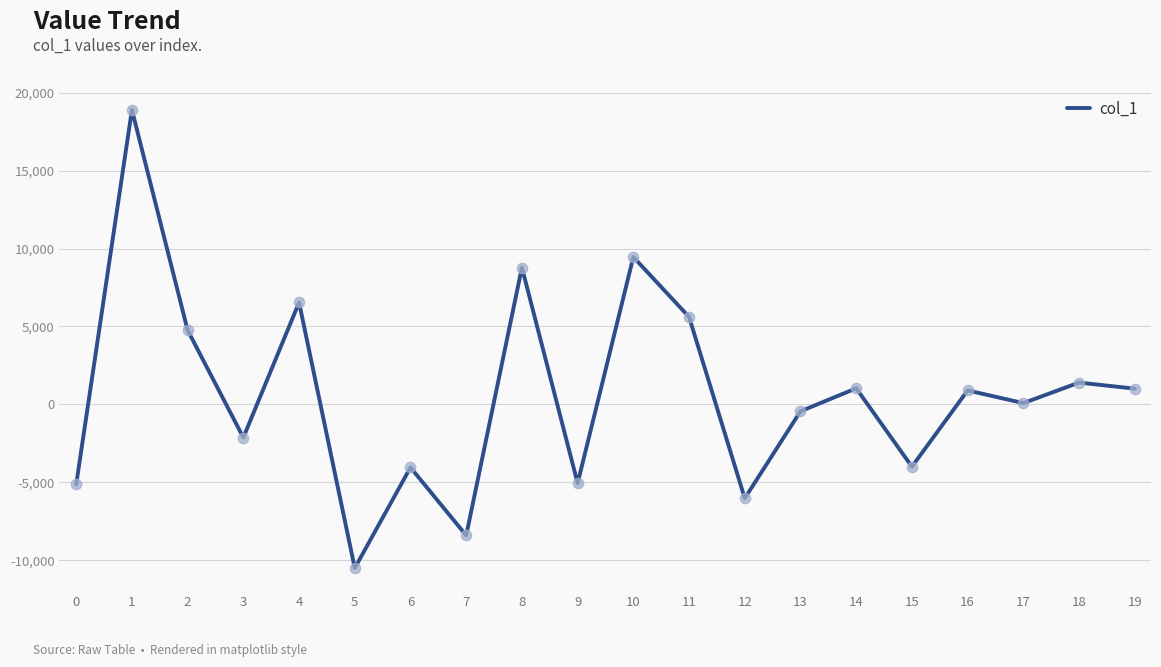

Between 3 and 15, which is larger?

3